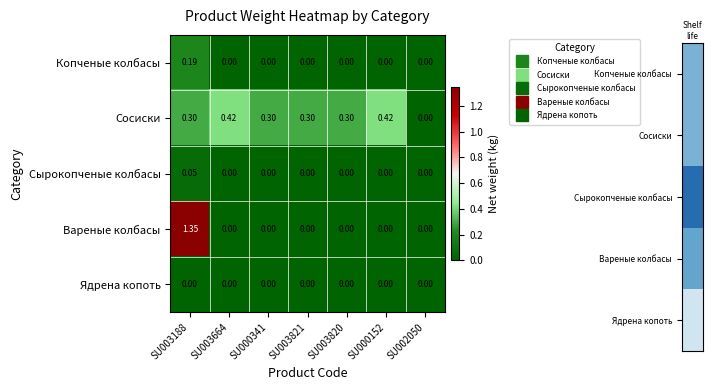

Between SU003664 and SU003820, which series saw the biggest shift?

Сосиски